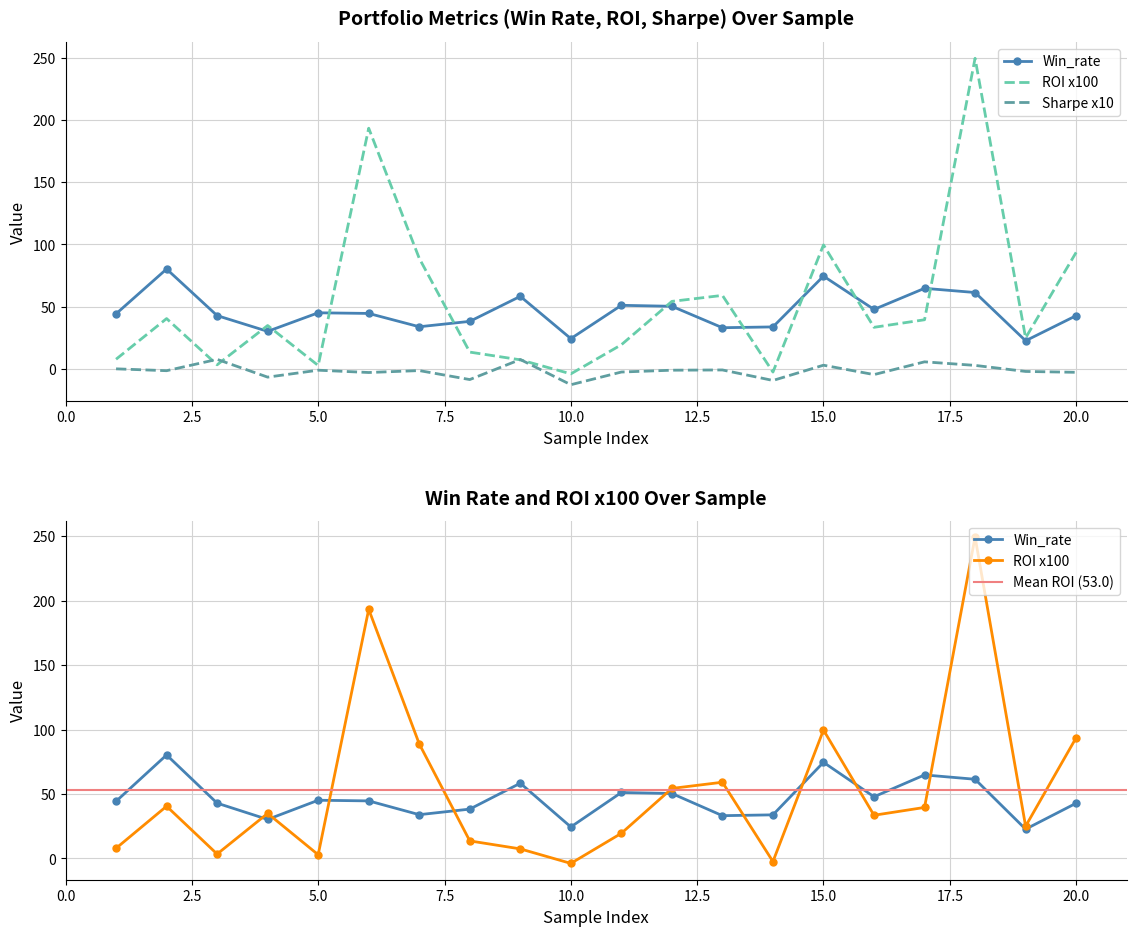

Reading left to right, what are all the values shown in this chart?

Win_rate: 44.3	80.3	42.9	30.2	45.1	44.6	33.9	38.2	58.3	24.4	51.1	50.3	33.1	33.8	74.5	47.8	64.8	61.4	22.7	42.8
ROI_x100: 7.8	40.5	3.4	34.9	2.8	193.3	88.9	13.6	7.4	-3.9	19.5	54.3	59.1	-2.5	99.6	33.5	39.5	249.4	25.0	93.6
Sharpe_x10: 0.1	-1.4	7.7	-6.5	-1.0	-2.8	-1.3	-8.5	7.6	-12.6	-2.4	-1.0	-0.8	-9.2	3.0	-4.5	5.8	2.9	-2.0	-2.6